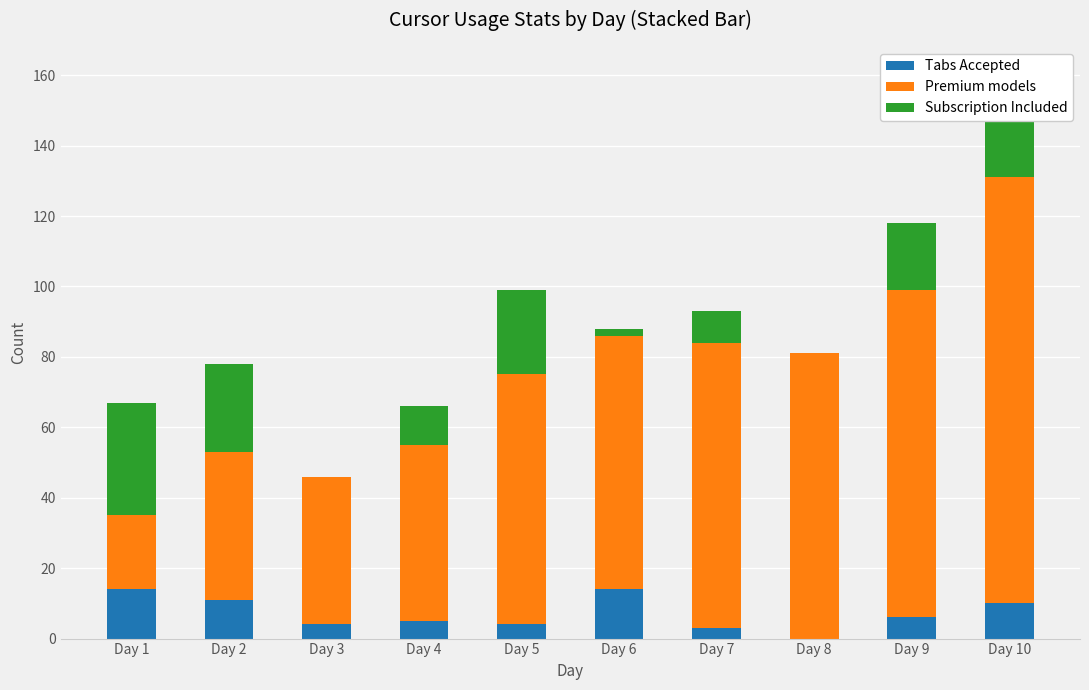

At which category is the sum across all series the highest?

Day 10